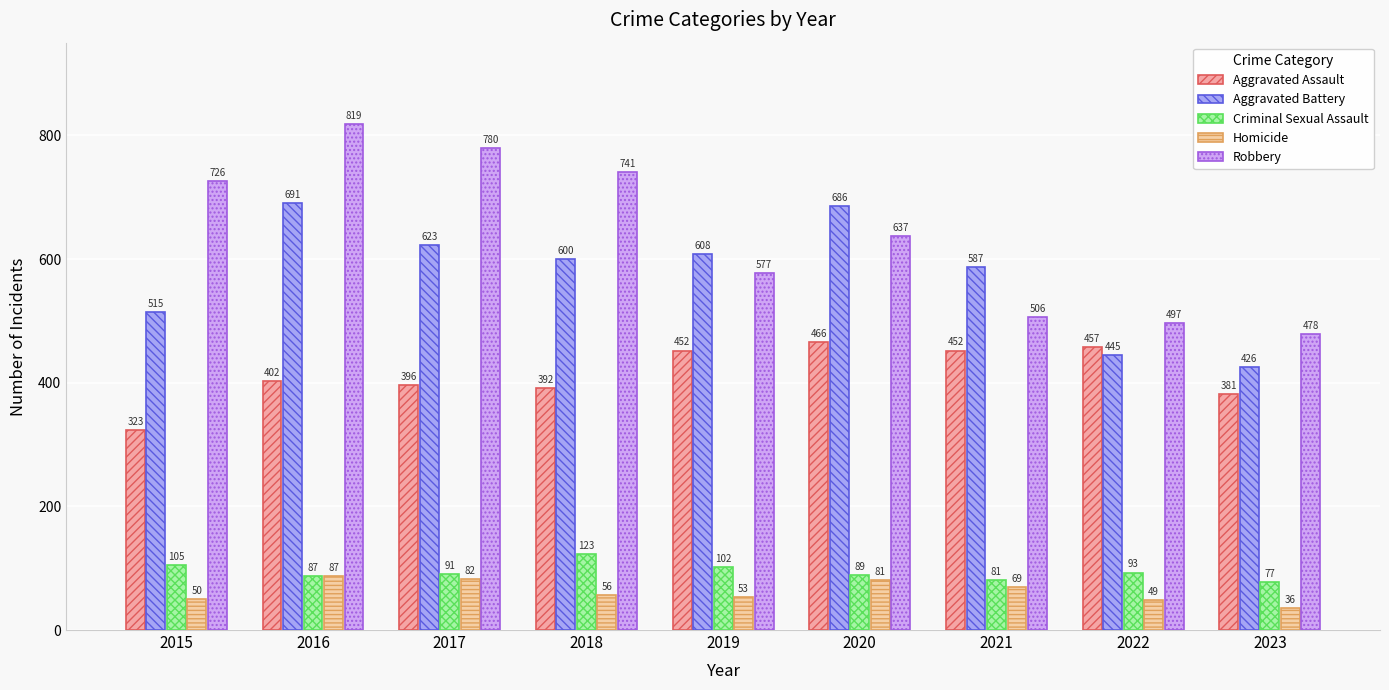

Count the number of data series in this chart.

5